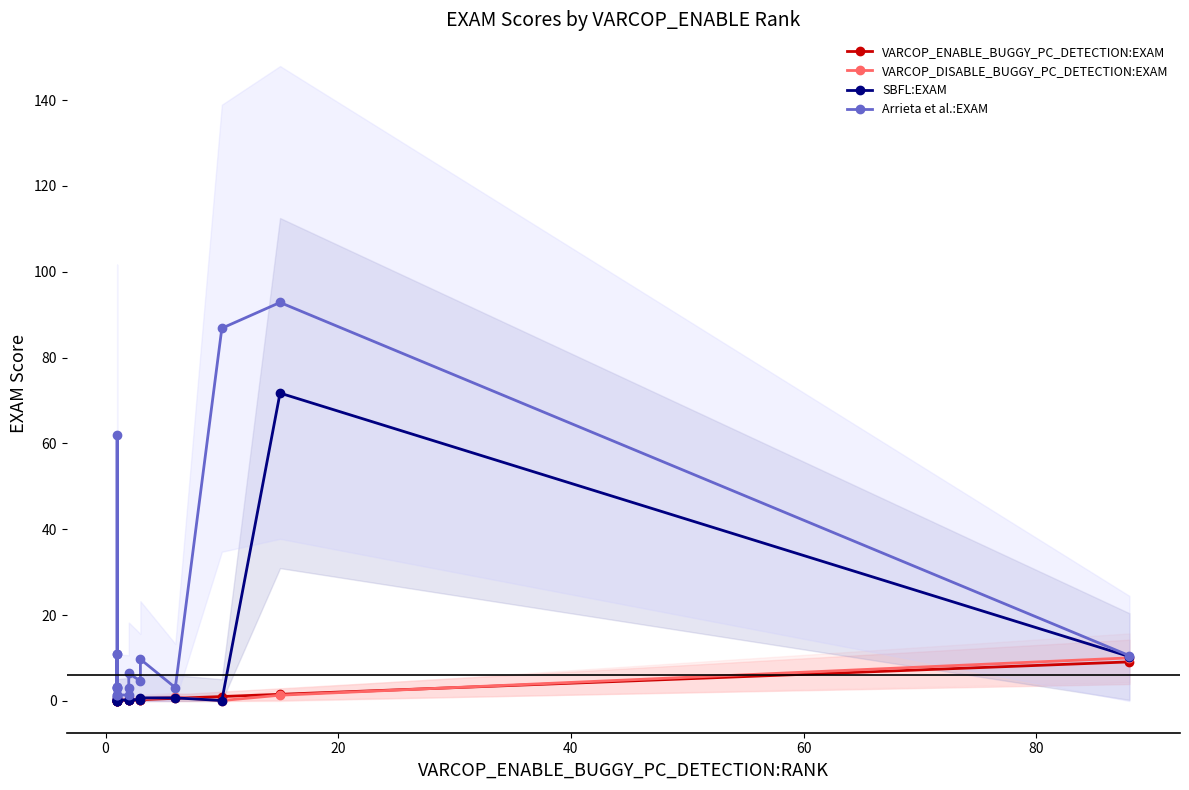

What are all the series names shown in the legend?

VARCOP_ENABLE_BUGGY_PC_DETECTION:EXAM, VARCOP_DISABLE_BUGGY_PC_DETECTION:EXAM, SBFL:EXAM, Arrieta et al.:EXAM